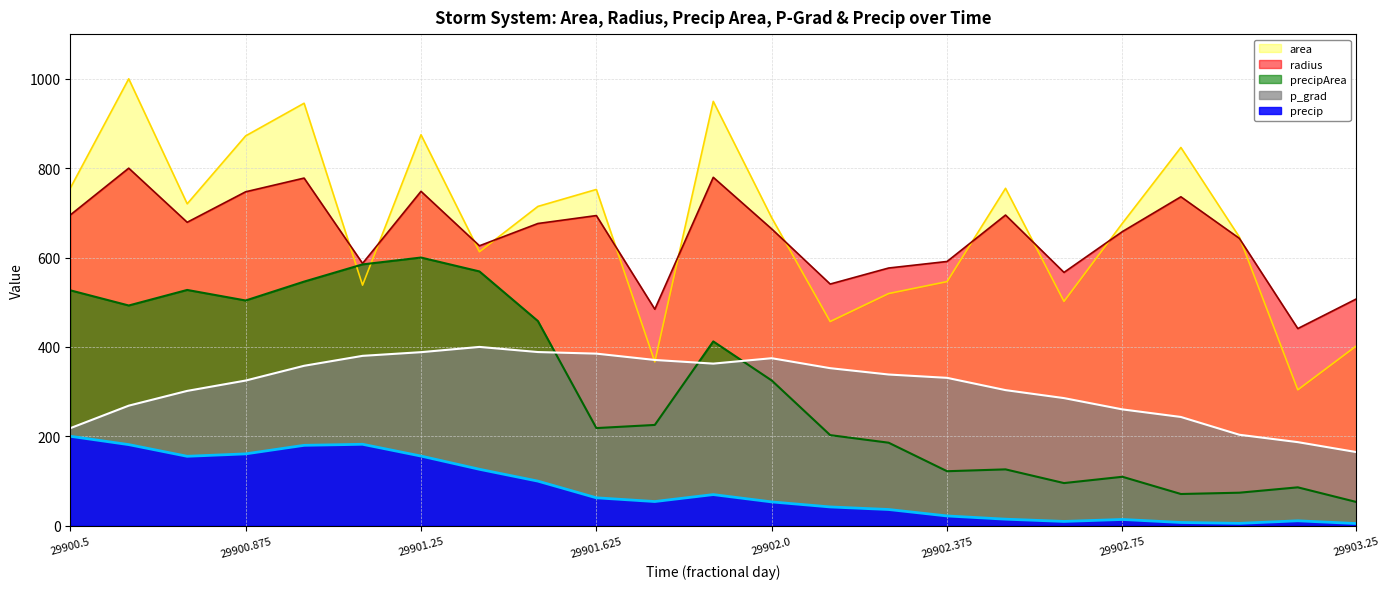

Which series has the largest total across all categories?

area